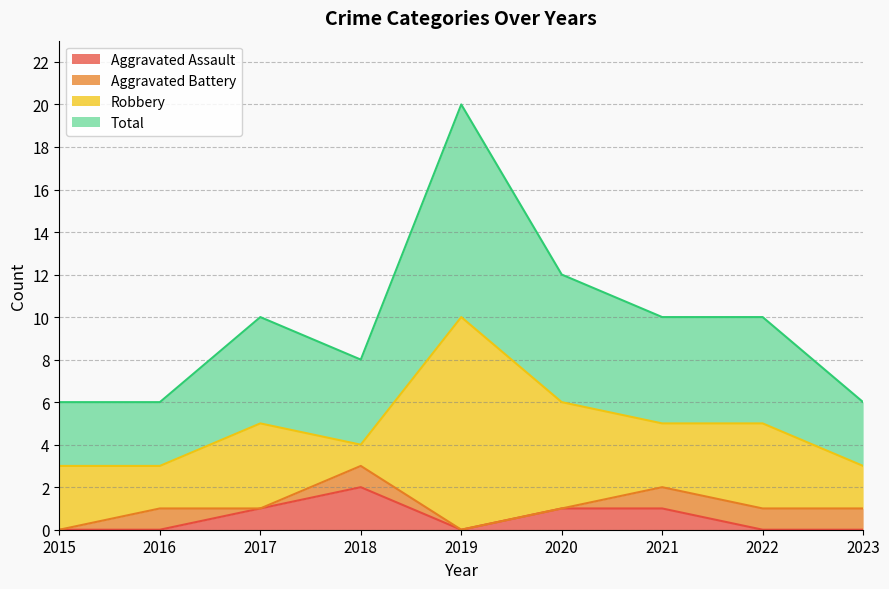

How many Total values are between 3 and 5?

7